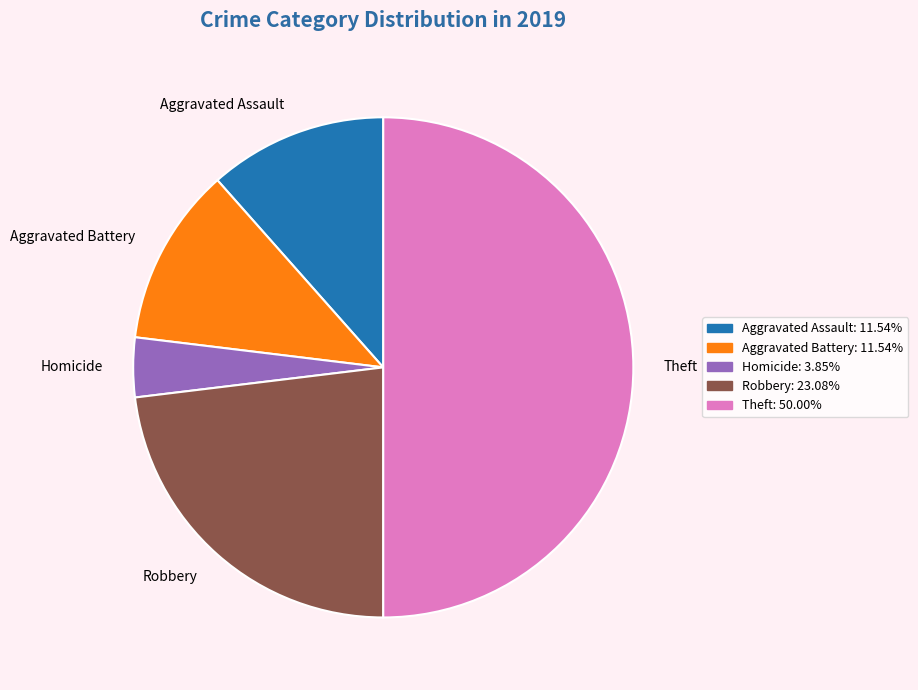

Combined, do Aggravated Assault and Homicide account for over 50%?

No